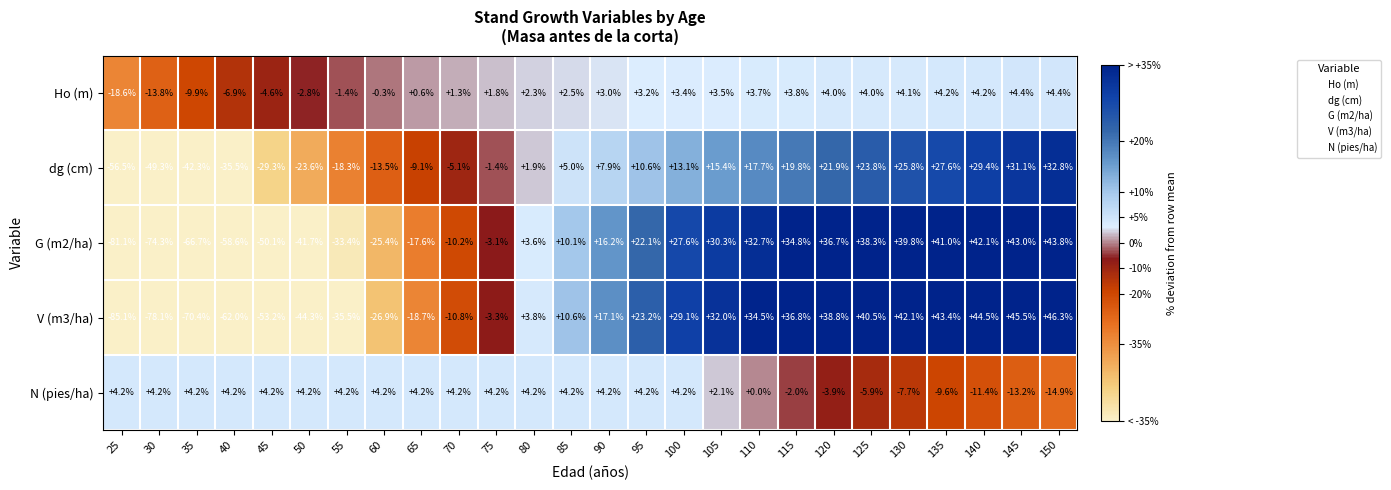

Rank the series at 60 from highest to lowest value.

N (pies/ha), Ho (m), dg (cm), G (m2/ha), V (m3/ha)